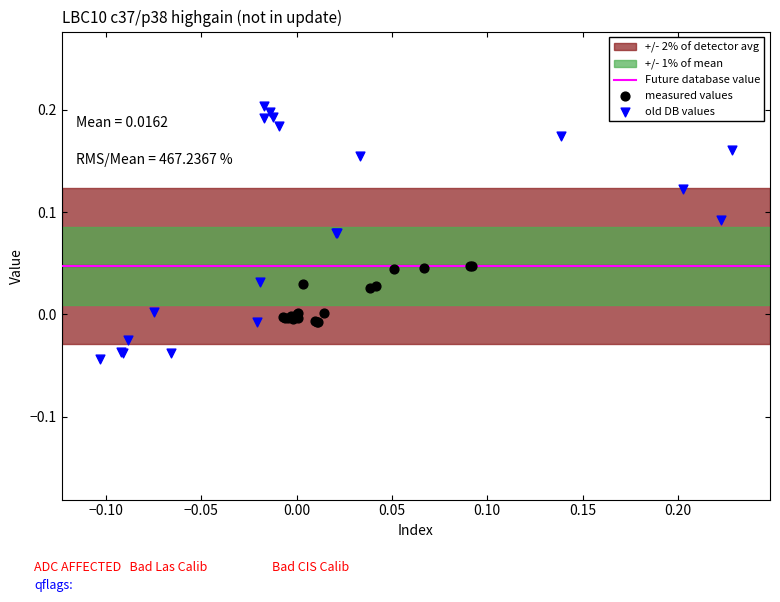

Which series reaches the minimum Y coordinate?

old DB values